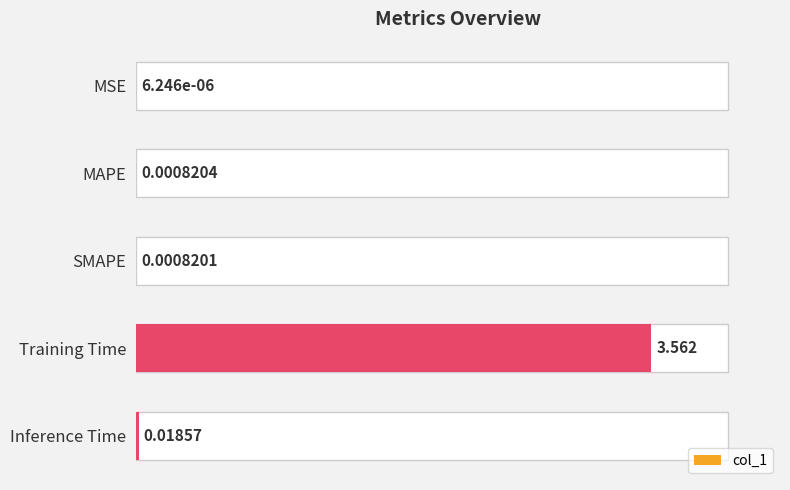

At which category does the chart reach its peak across all series?

Training Time